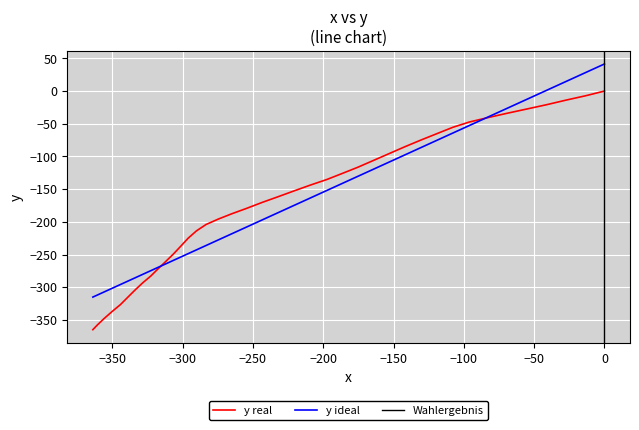

How many values in the x series are below -186?

21